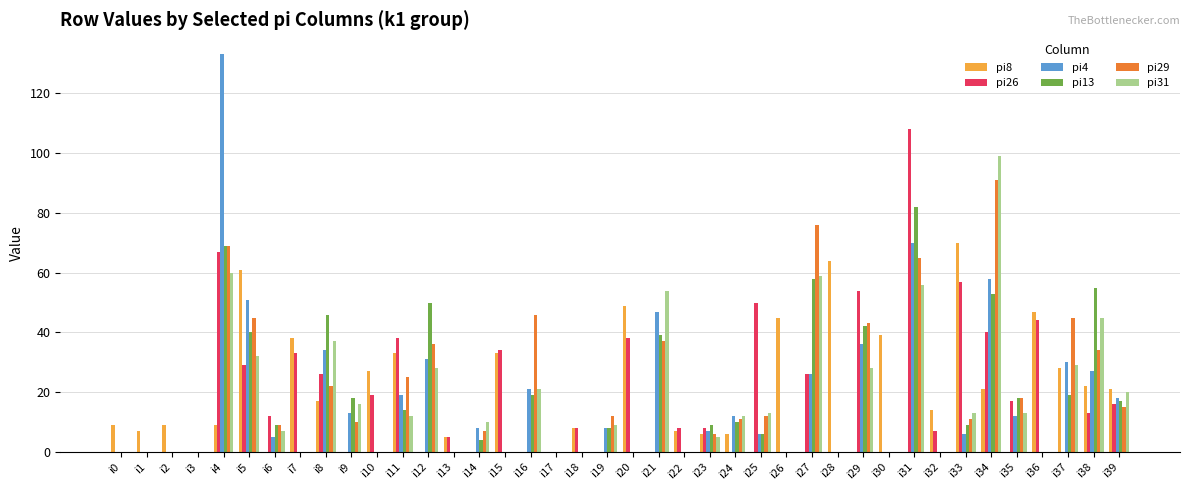

Reading left to right, what are all the values shown in this chart?

pi8: 9	7	9	0	9	61	0	38	17	0	27	33	0	5	0	33	0	0	8	0	49	0	7	6	6	0	45	0	64	0	39	0	14	70	21	0	47	28	22	21
pi26: 0	0	0	0	67	29	12	33	26	0	19	38	0	5	0	34	0	0	8	0	38	0	8	8	0	50	0	26	0	54	0	108	7	57	40	17	44	0	13	16
pi4: 0	0	0	0	133	51	5	0	34	13	0	19	31	0	8	0	21	0	0	8	0	47	0	7	12	6	0	26	0	36	0	70	0	6	58	12	0	30	27	18
pi13: 0	0	0	0	69	40	9	0	46	18	0	14	50	0	4	0	19	0	0	8	0	39	0	9	10	6	0	58	0	42	0	82	0	9	53	18	0	19	55	17
pi29: 0	0	0	0	69	45	9	0	22	10	0	25	36	0	7	0	46	0	0	12	0	37	0	6	11	12	0	76	0	43	0	65	0	11	91	18	0	45	34	15
pi31: 0	0	0	0	60	32	7	0	37	16	0	12	28	0	10	0	21	0	0	9	0	54	0	5	12	13	0	59	0	28	0	56	0	13	99	13	0	29	45	20